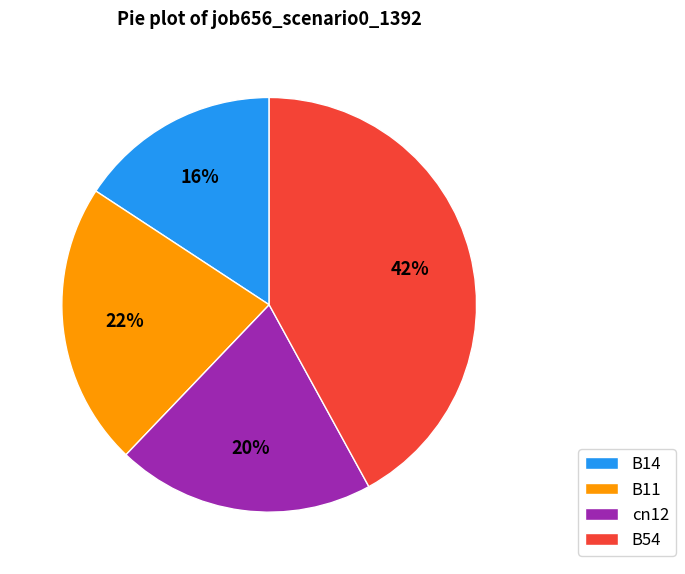

What percentage is the cn12 slice, to the nearest percent?

20%